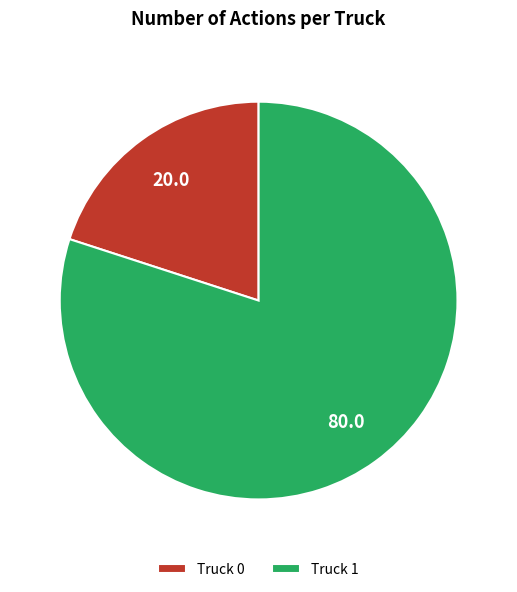

What is the ratio of the value at Truck 1 to the value at Truck 0?

4.0